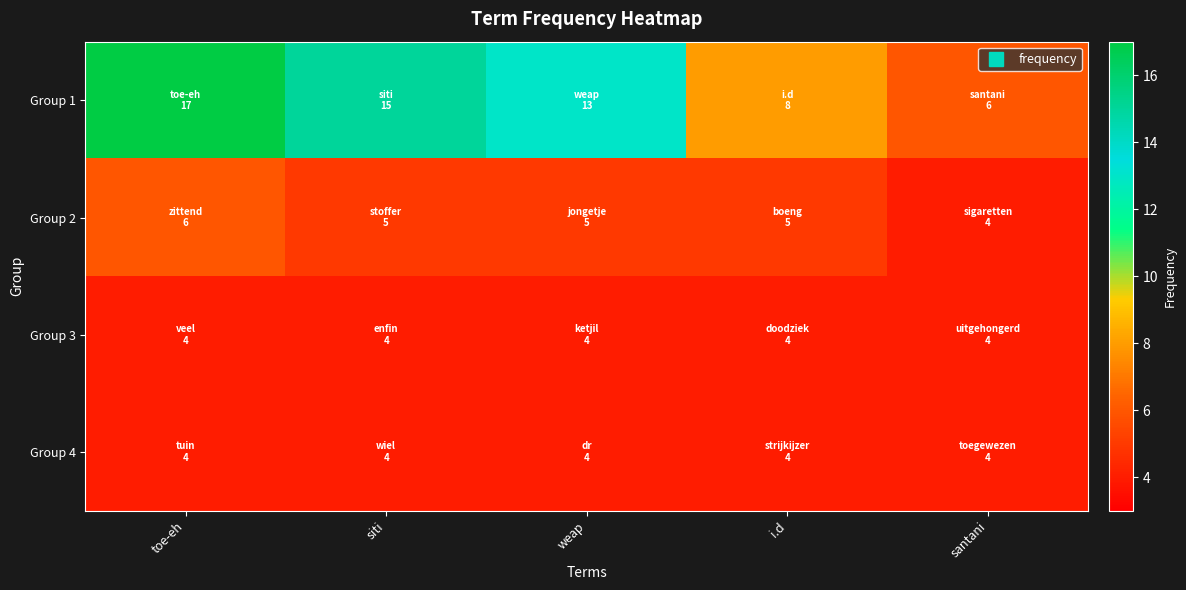

Rank the series at santani from lowest to highest value.

Group 2, Group 3, Group 4, Group 1